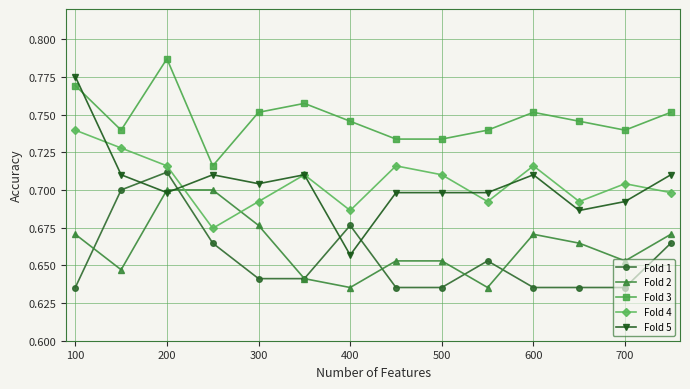

Which series has the widest spread of values?

Fold 5